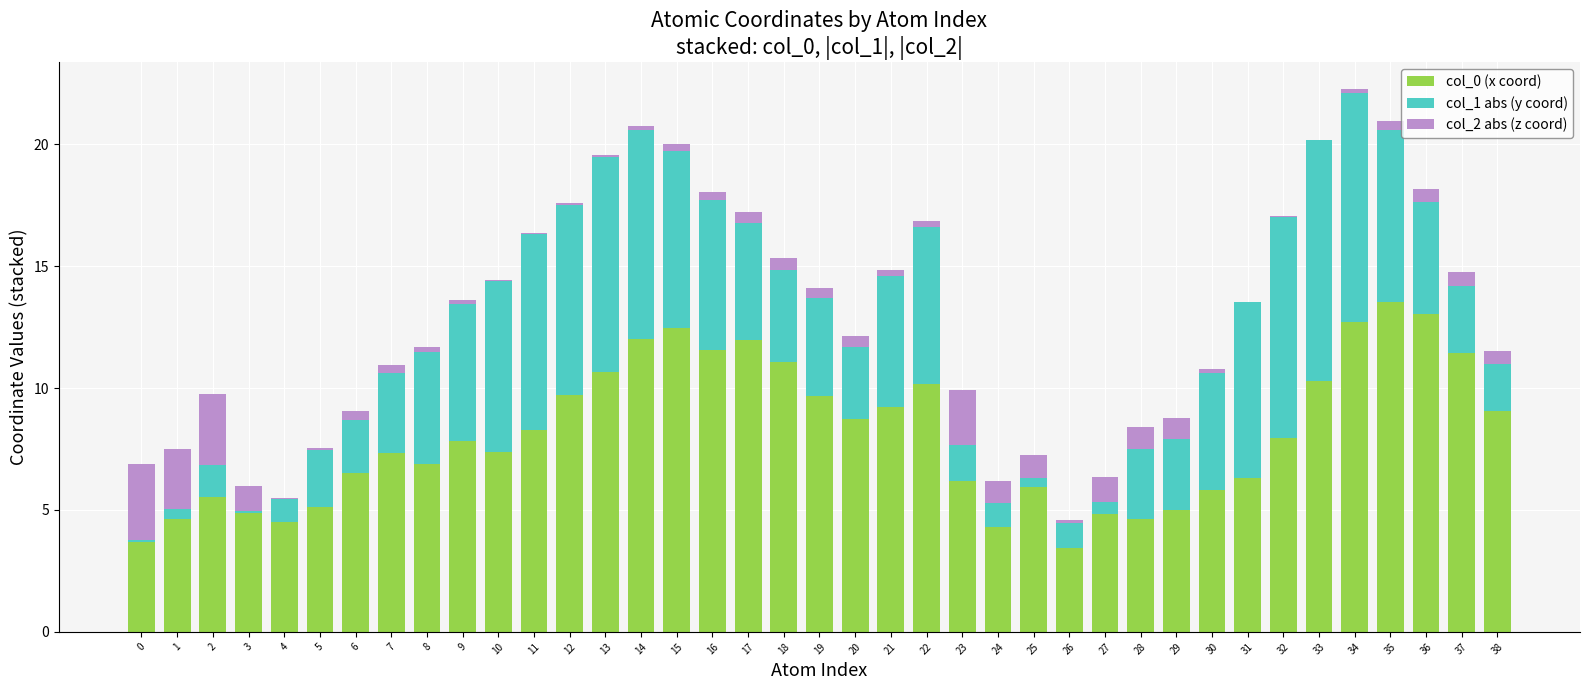

Does the chart contain stacked bars?

Yes